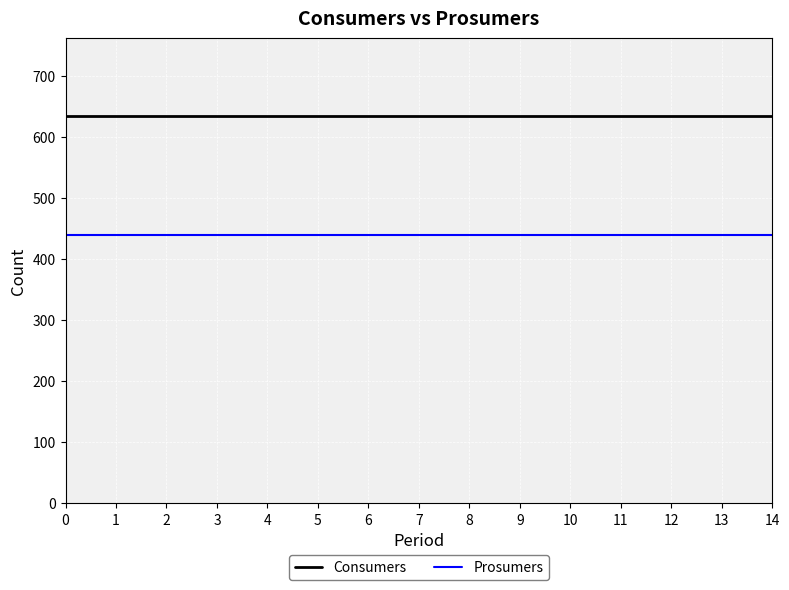

Is the value of Prosumers at 11 greater than the value of Consumers at 5?

No